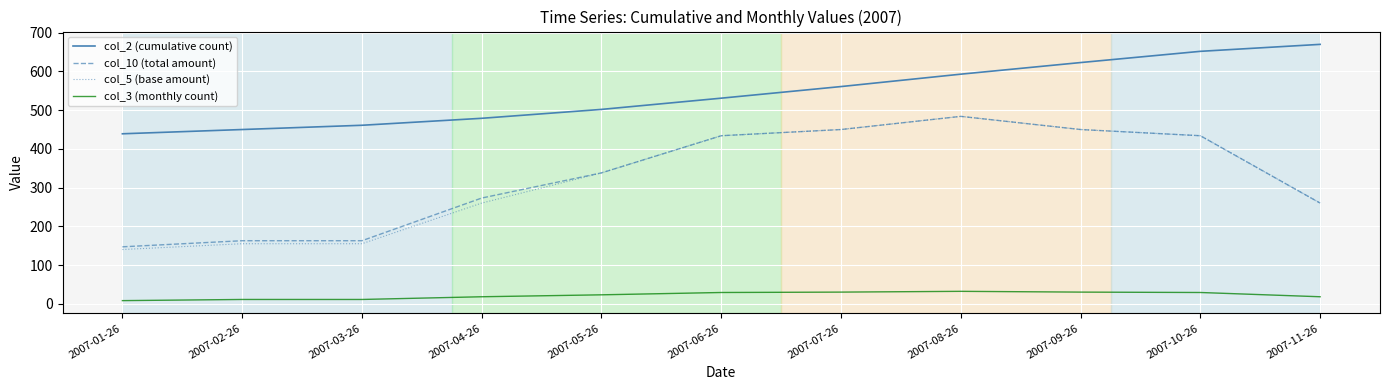

Does the chart have visible grid lines?

Yes